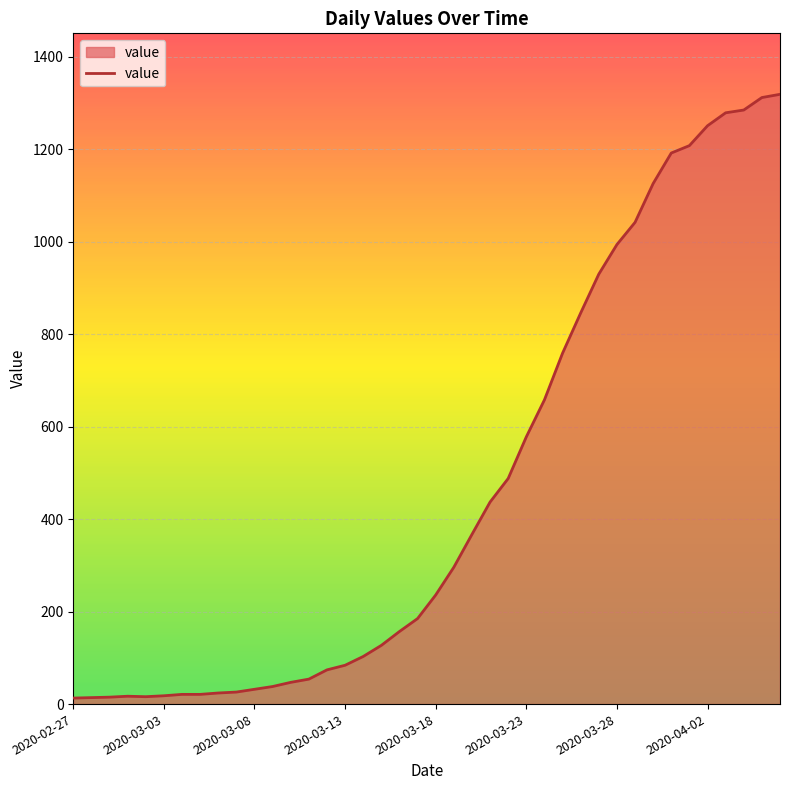

What is the maximum value shown in the chart?

1319